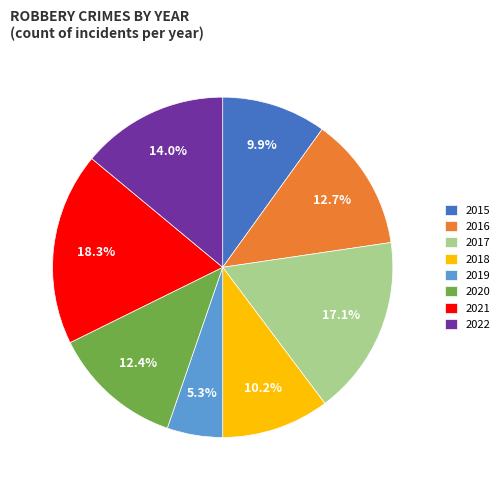

Does any single category account for the majority?

No